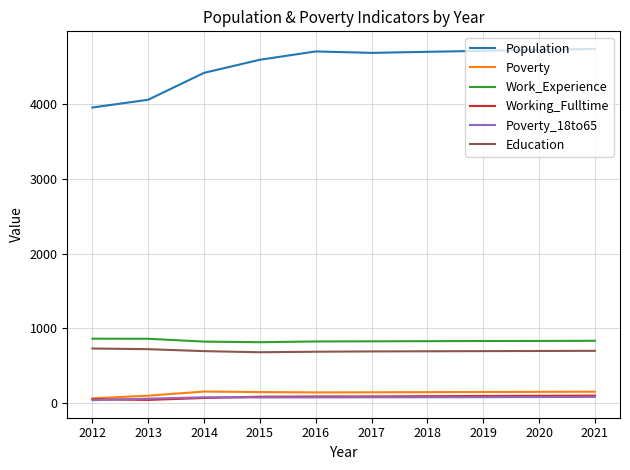

The Work_Experience series shows 823 at 2014. True or false?

True